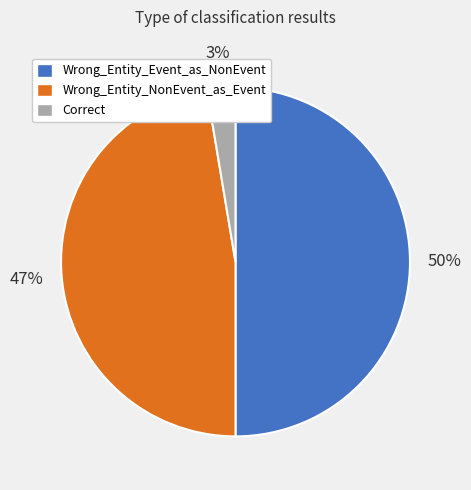

Which slice is the smallest?

Correct